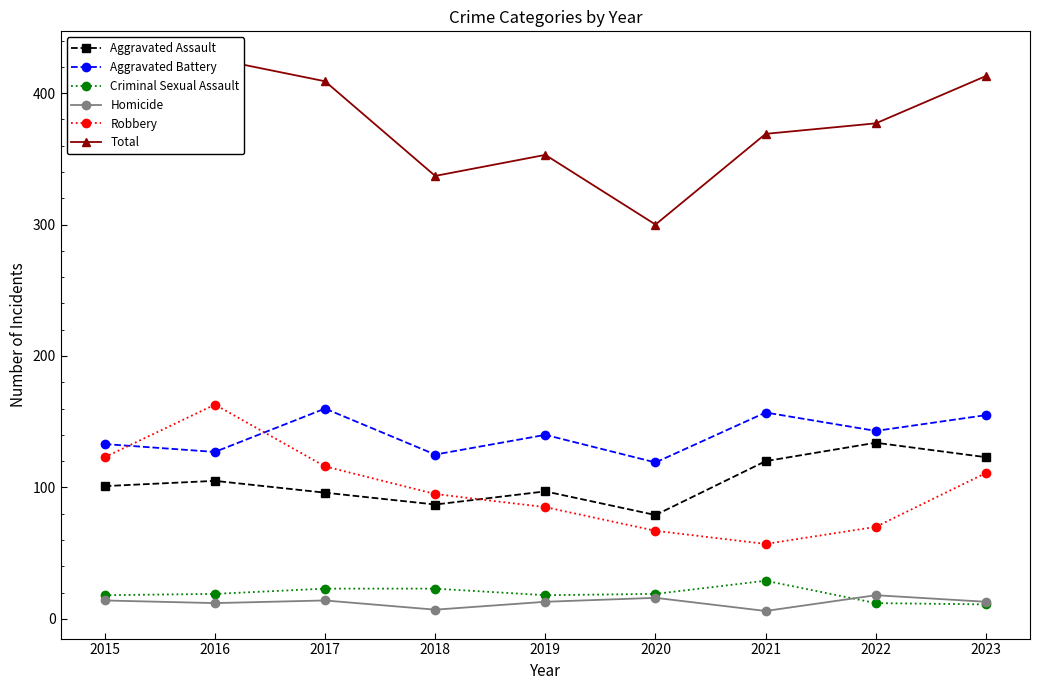

Where is the first local minimum for Homicide?

2016